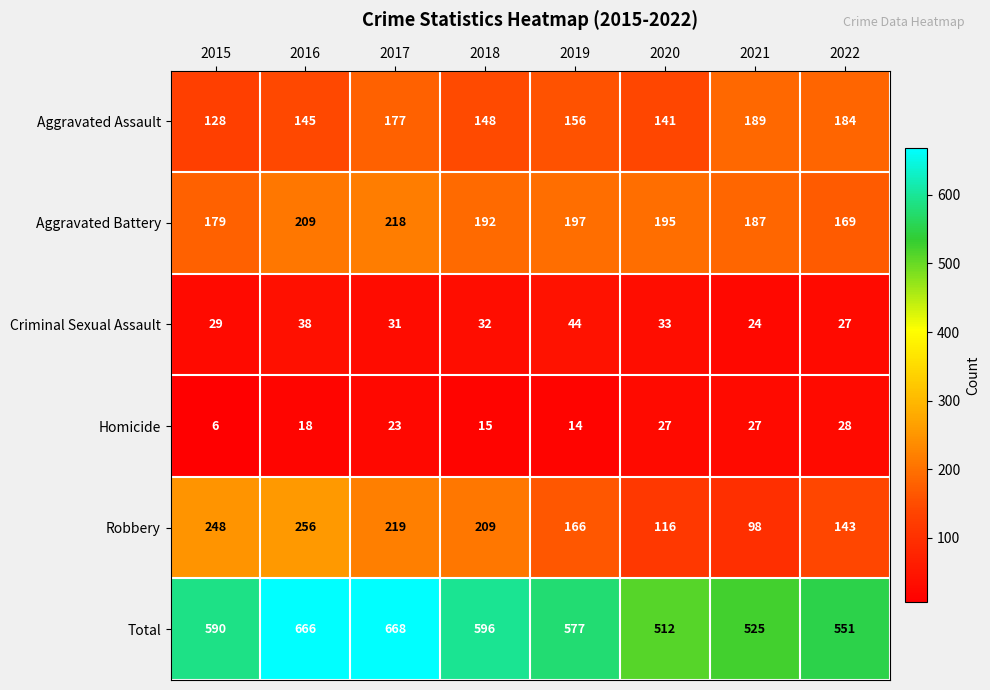

What is the difference between the second highest and minimum values in the Criminal Sexual Assault series?

14